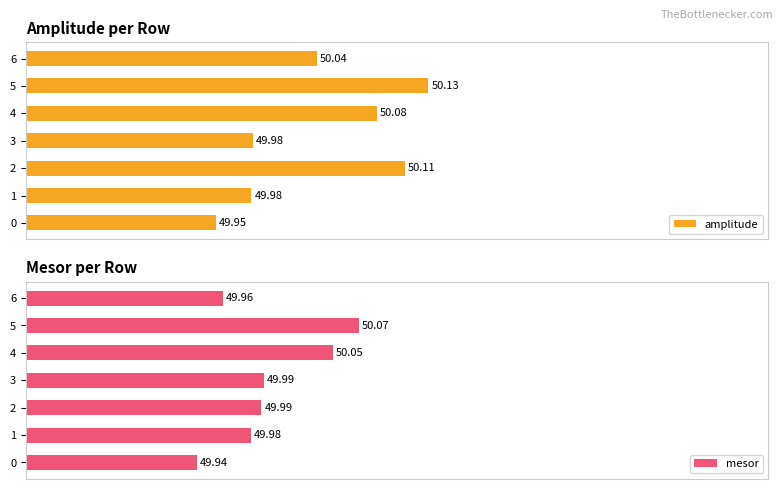

Between 1 and 6, which series saw the biggest shift?

amplitude